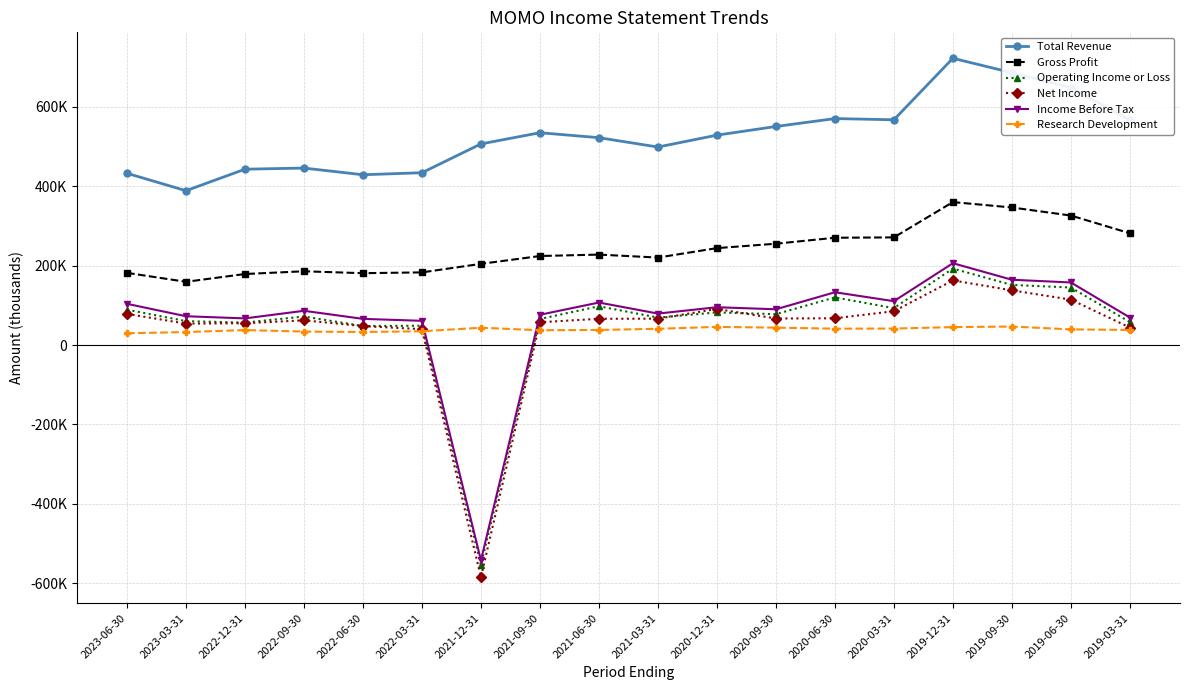

How many series are shown in this chart?

6